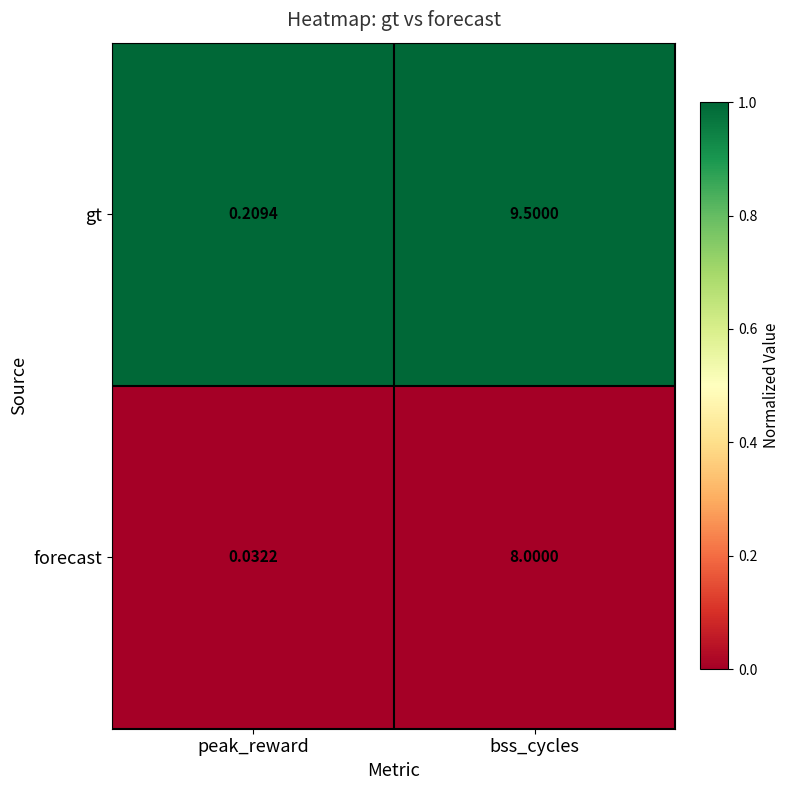

Where is forecast nearest to the value 4?

peak_reward